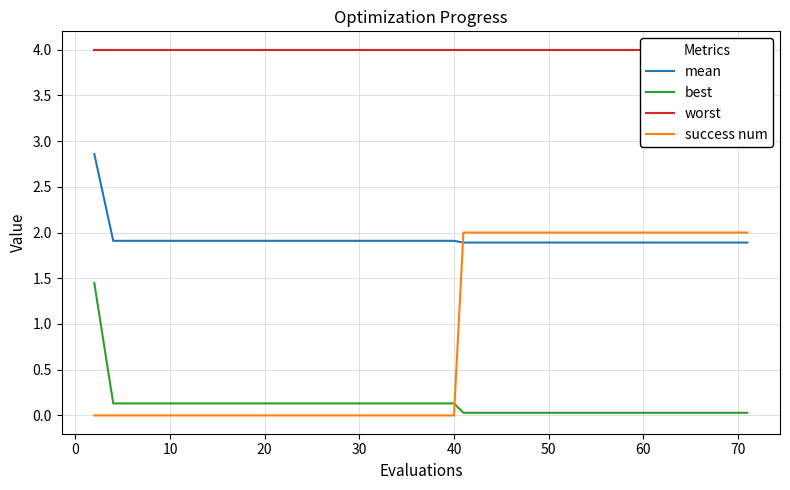

At how many categories does at least one series exceed 3?

40